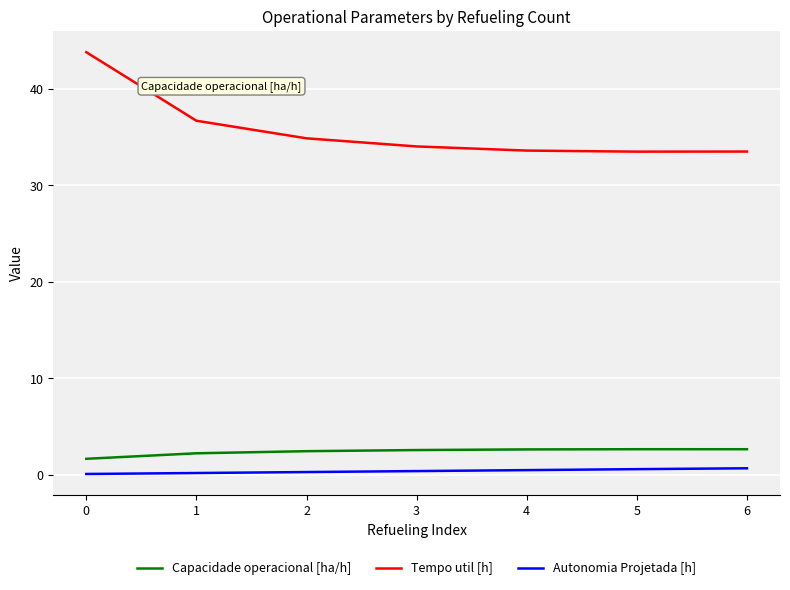

Rank the series by their maximum value, from highest to lowest.

Tempo util [h], Capacidade operacional [ha/h], Autonomia Projetada [h]